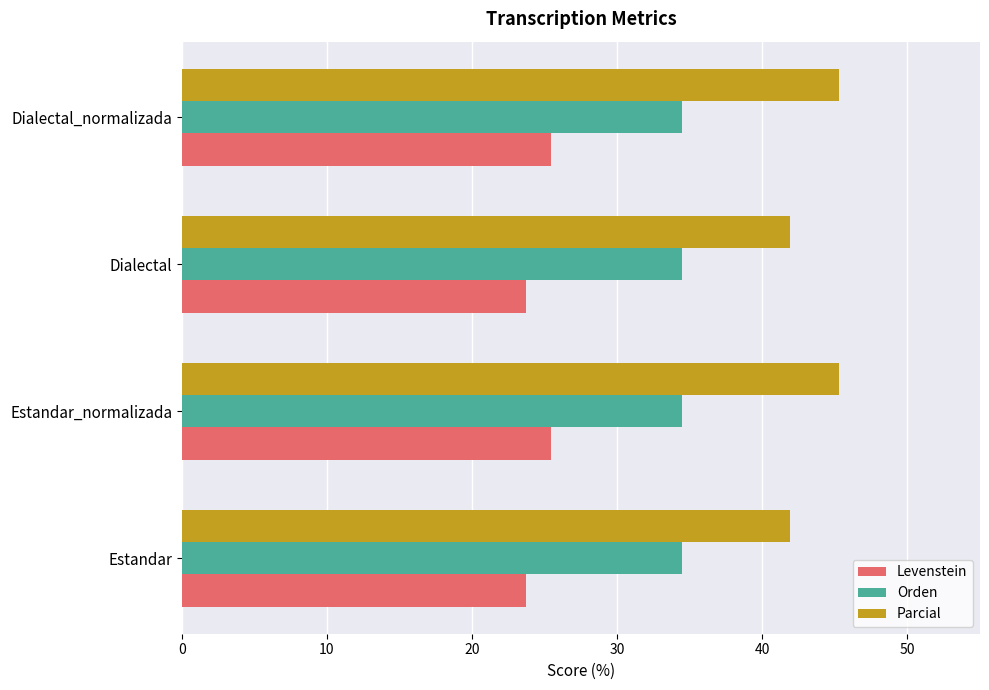

What is the approximate value of Orden at Estandar?

34.5